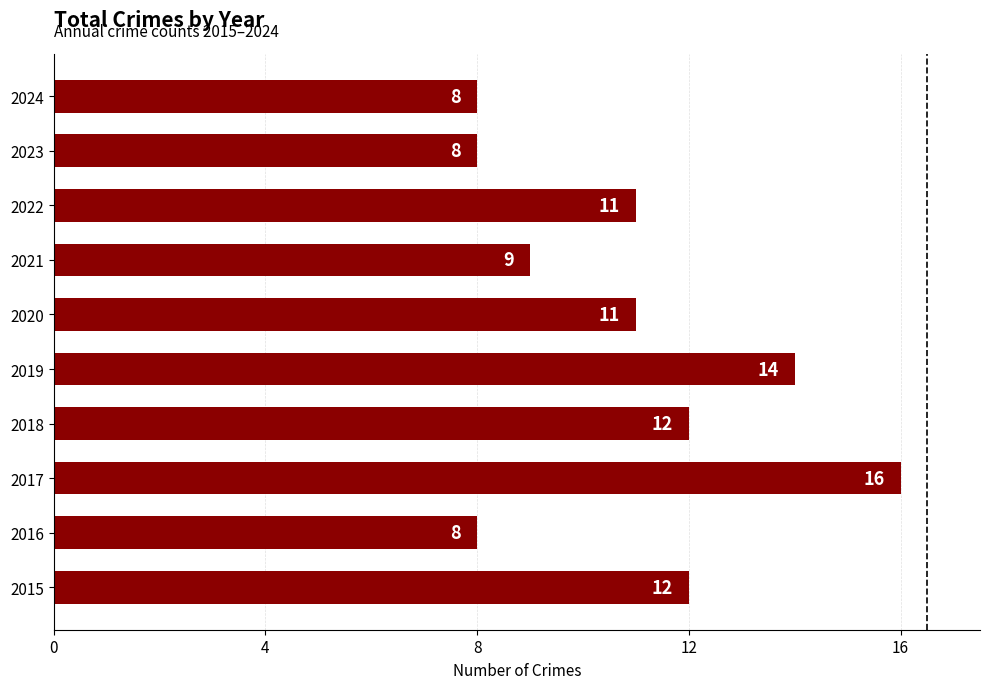

What is the minimum value shown in the chart?

8